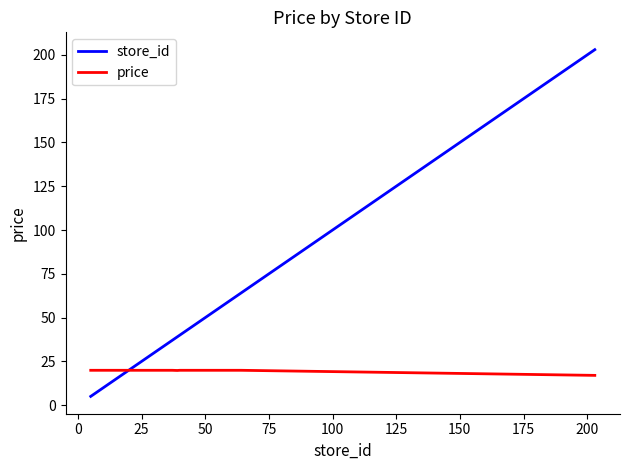

What is the minimum value for price?

17.0